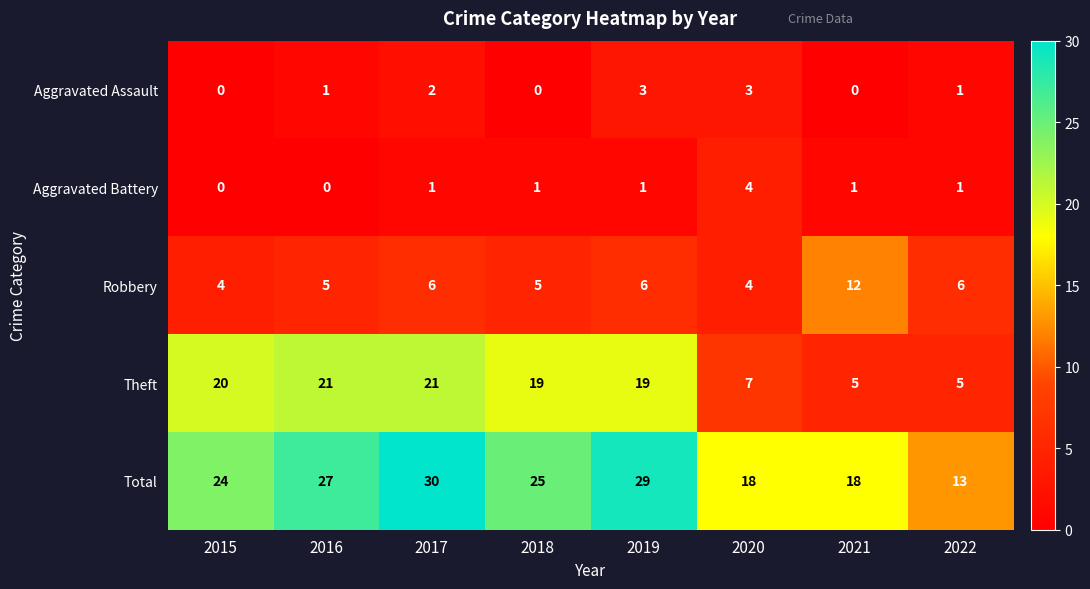

What is the maximum value shown in the chart?

30